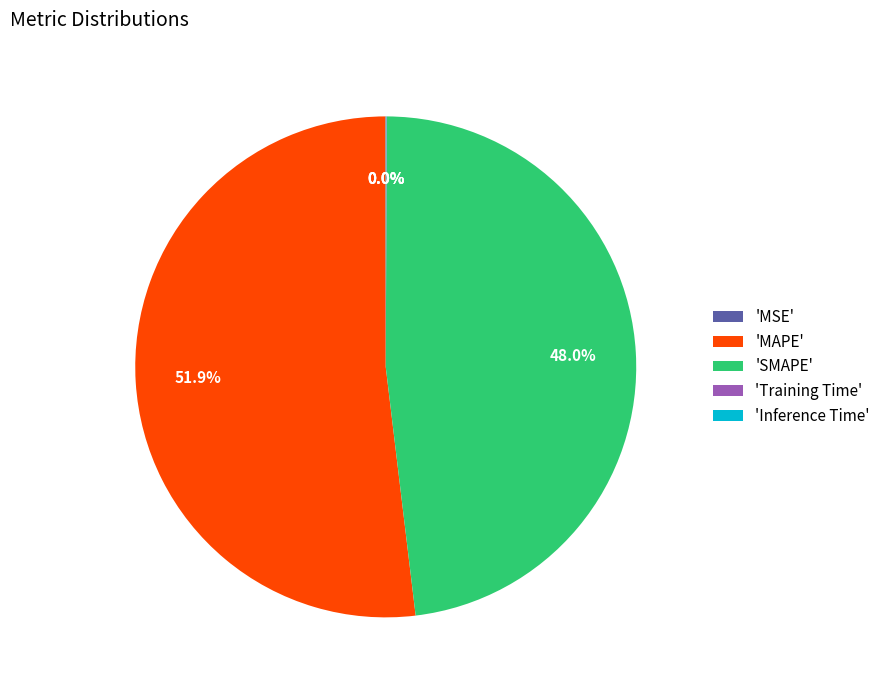

Which category accounts for the majority?

'MAPE'